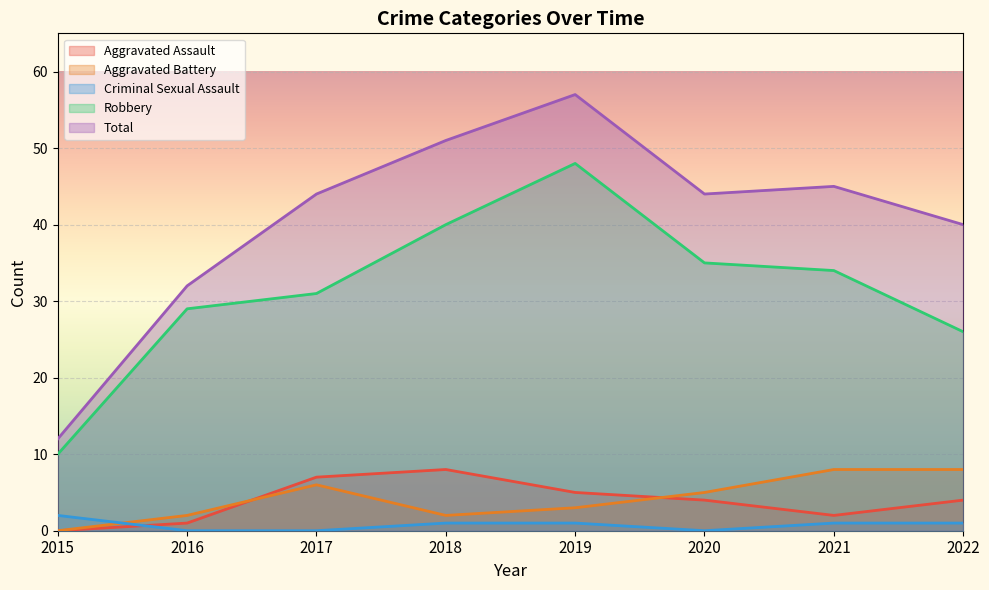

Which series has the largest total across all categories?

Total